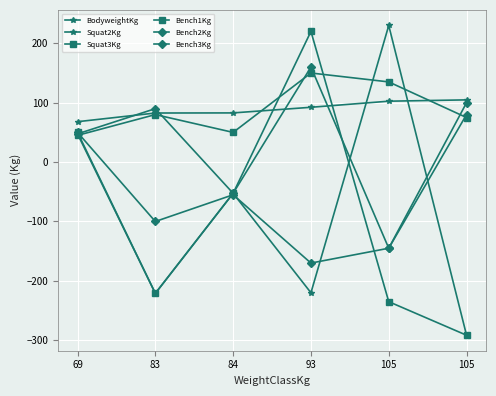

Where is Bench3Kg nearest to the value -35?

84